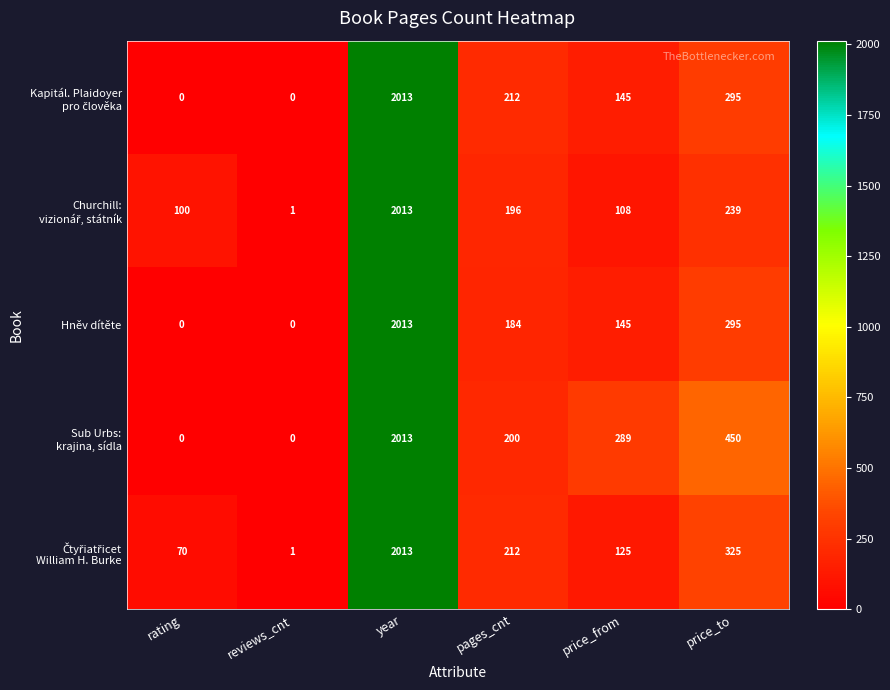

Count the number of data series in this chart.

5